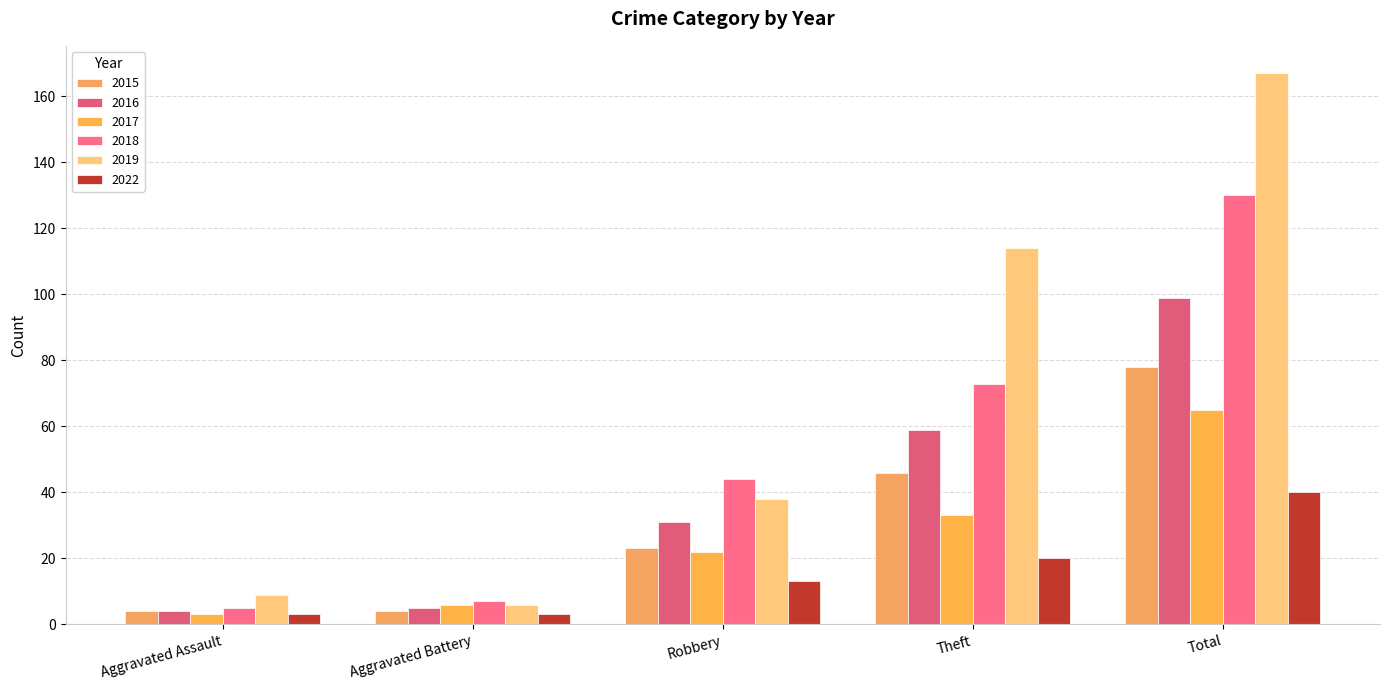

How many data points in 2017 are less than 22?

2